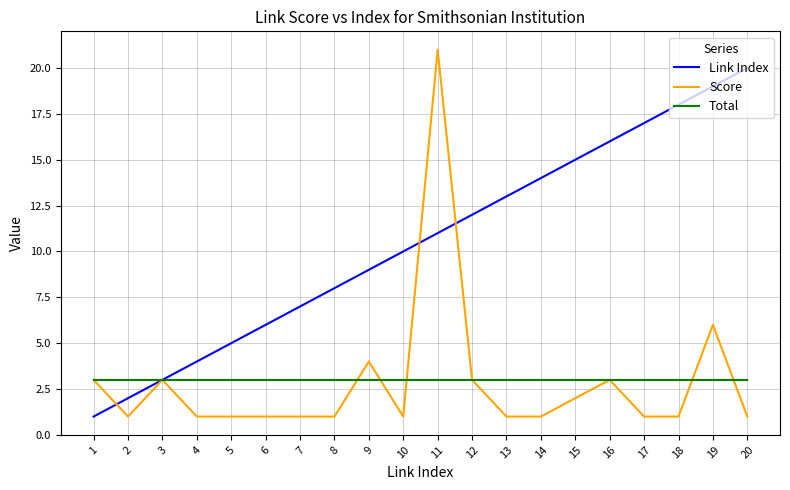

Rank the series at 5 from highest to lowest value.

Link Index, Total, Score